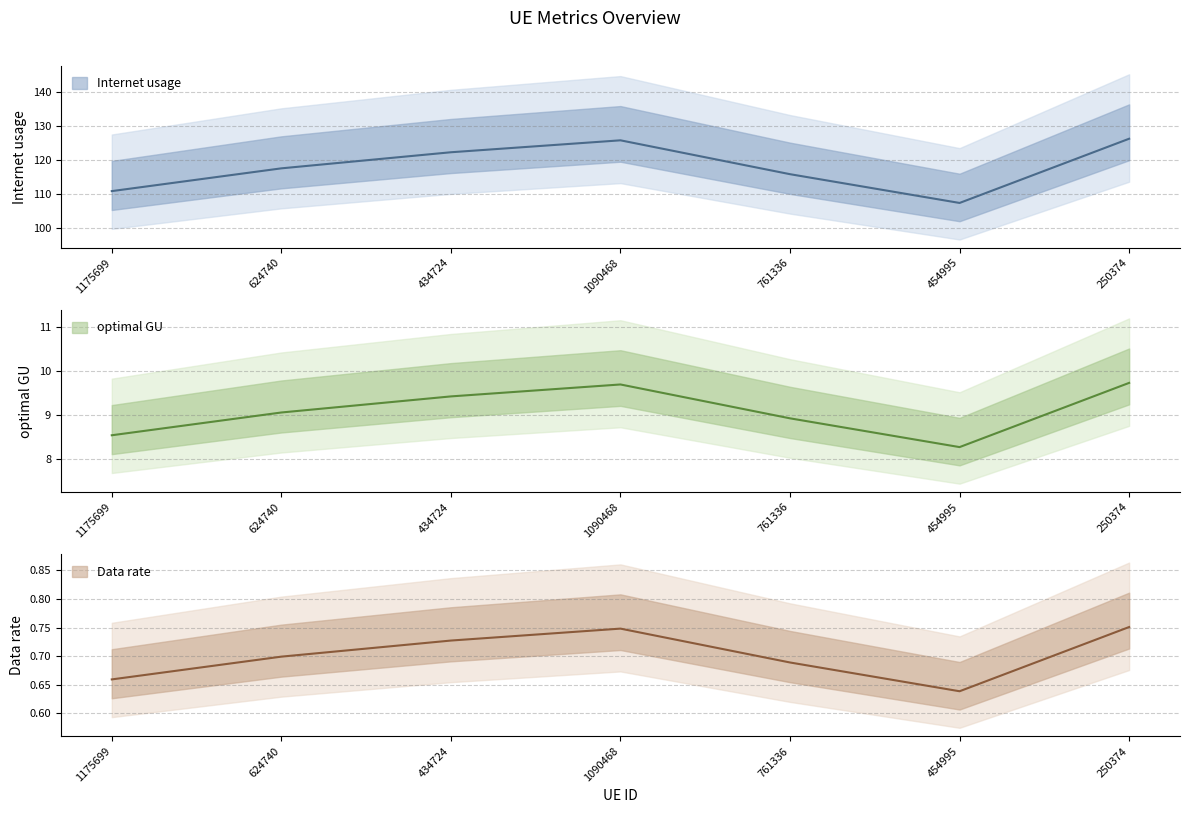

What is the label of the 7th point from the right?

1175699